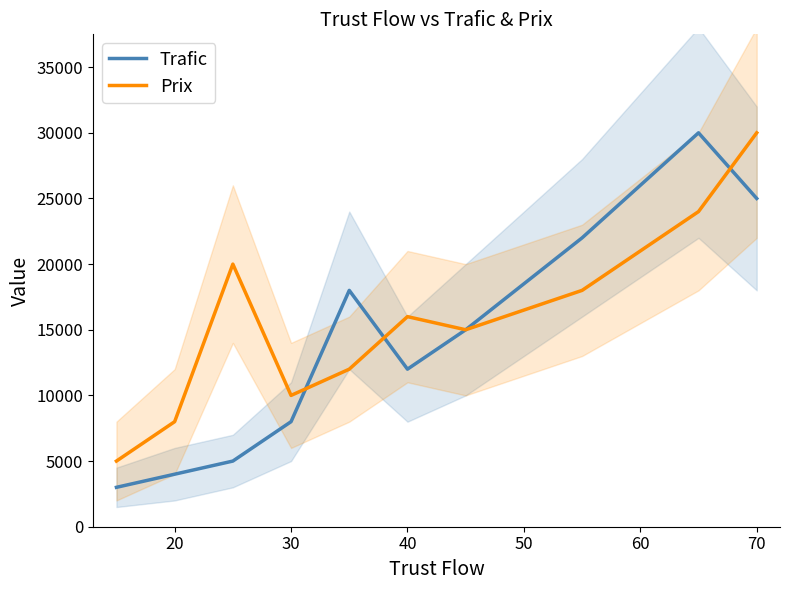

What is the maximum value for Prix?

30000